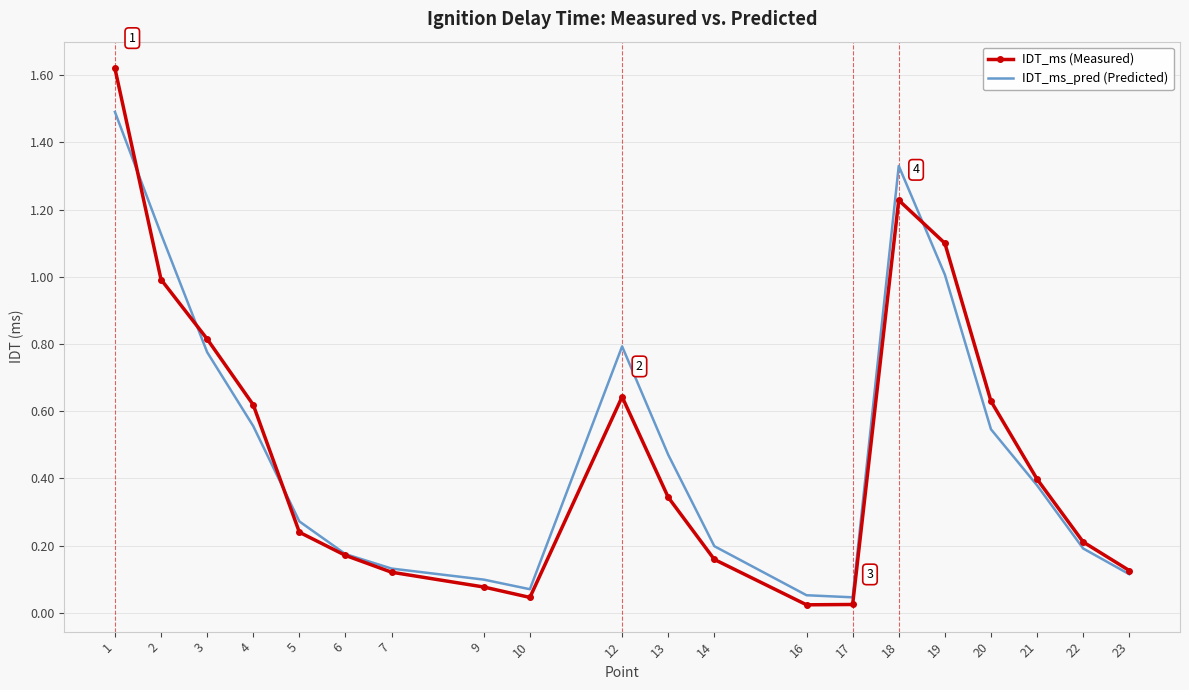

At which label does IDT_ms (Measured) reach its peak?

1